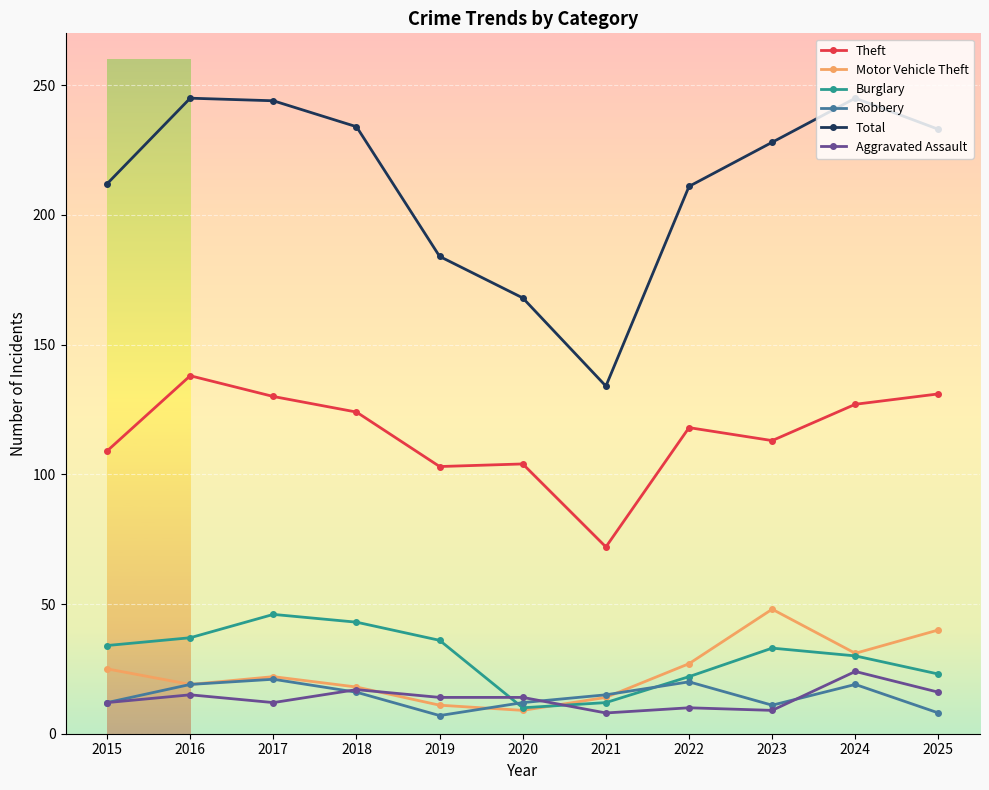

What is the difference between the highest and lowest values at 2017?

232